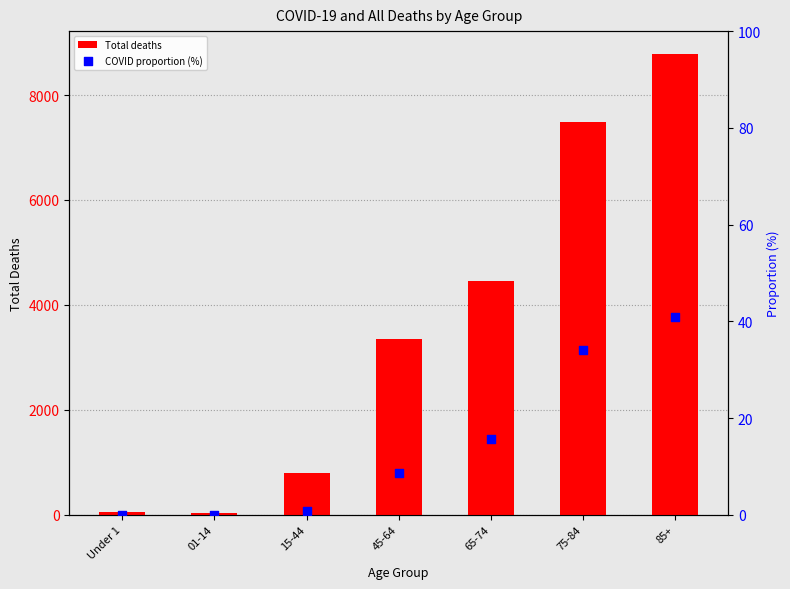

At how many categories does at least one series exceed 5833?

2